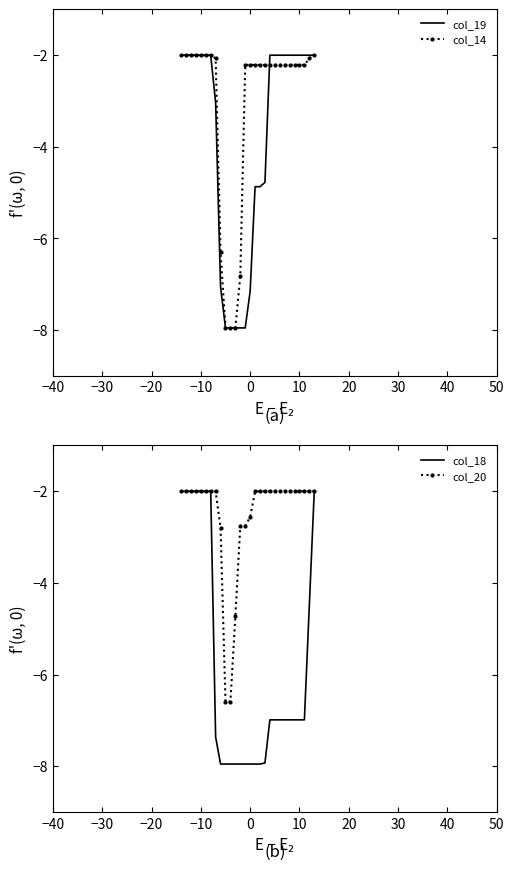

Is it true that col_20 equals -1.0 at 30?

False